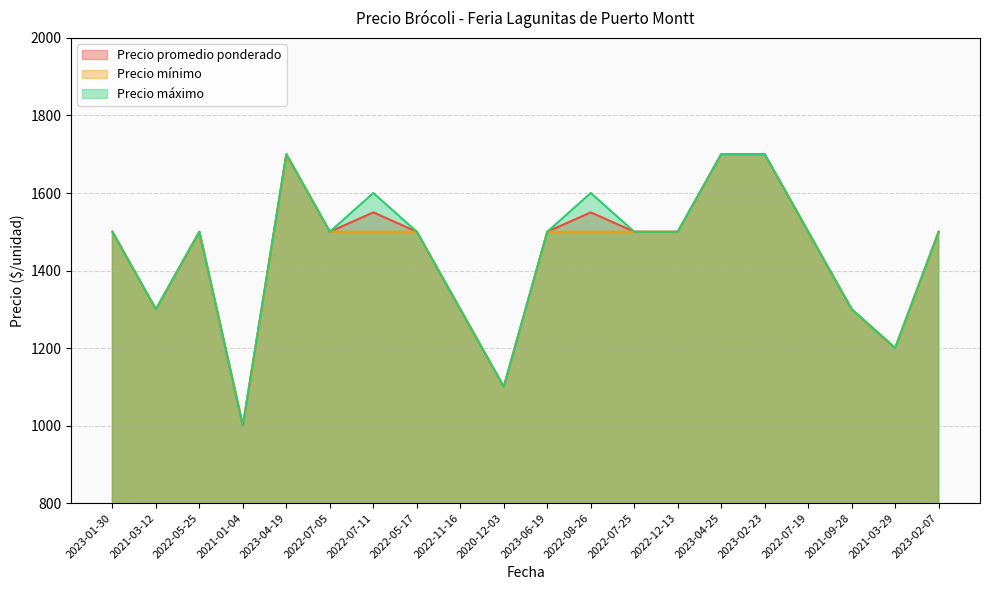

List the series in order of their peak value, lowest first.

Precio promedio ponderado, Precio mínimo, Precio máximo